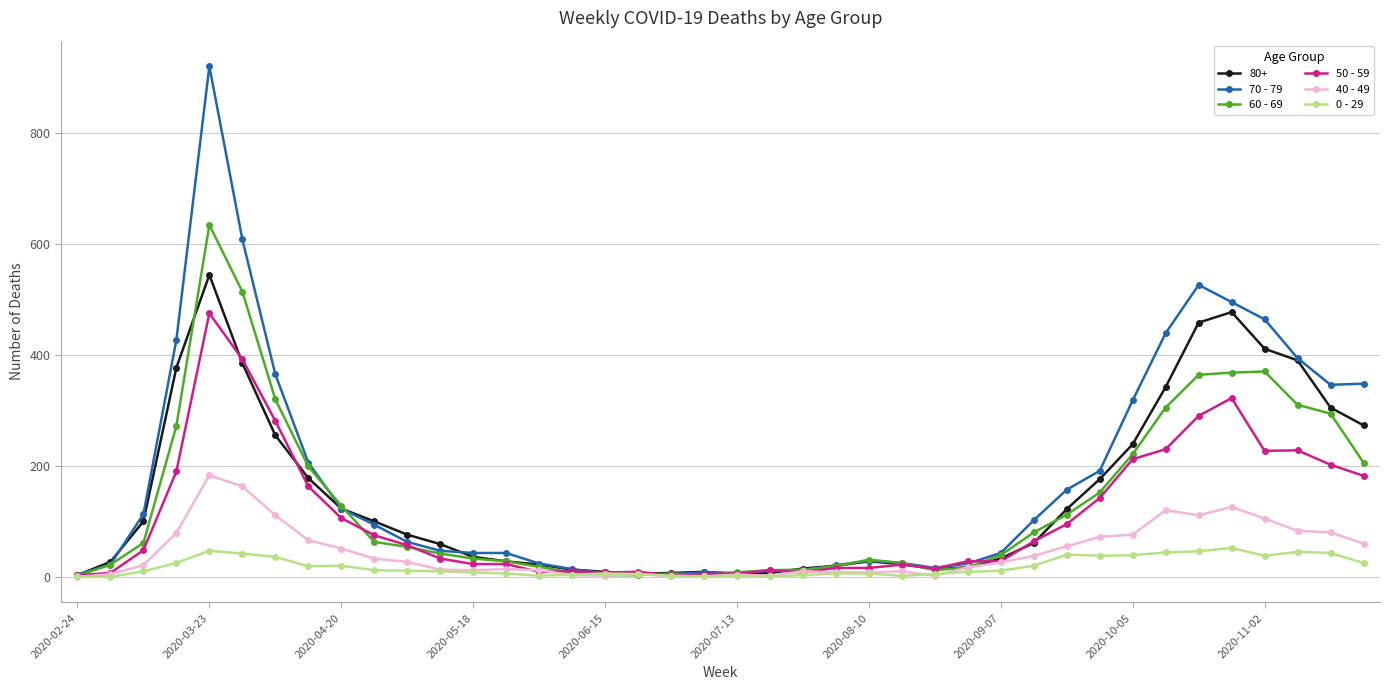

True or false: 80+ has more than 0 points higher than both neighbors.

True